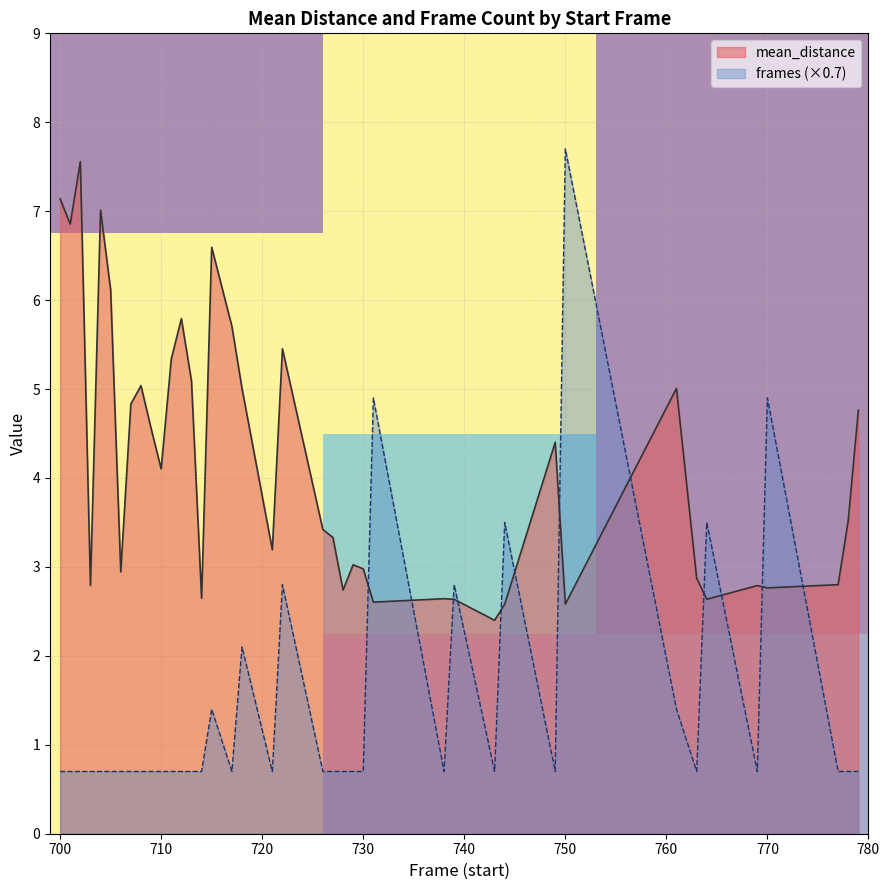

At 712, list the series in order from smallest to largest.

frames, mean_distance